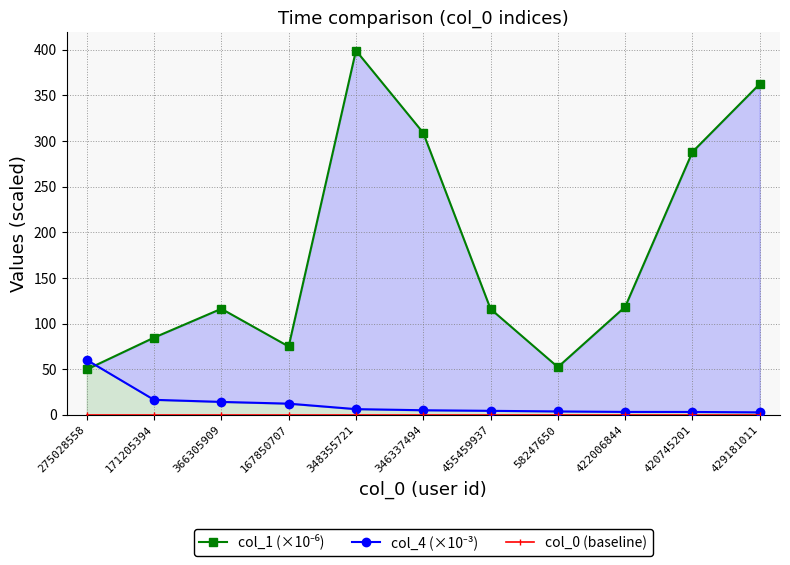

What position from the right is 422006844?

3